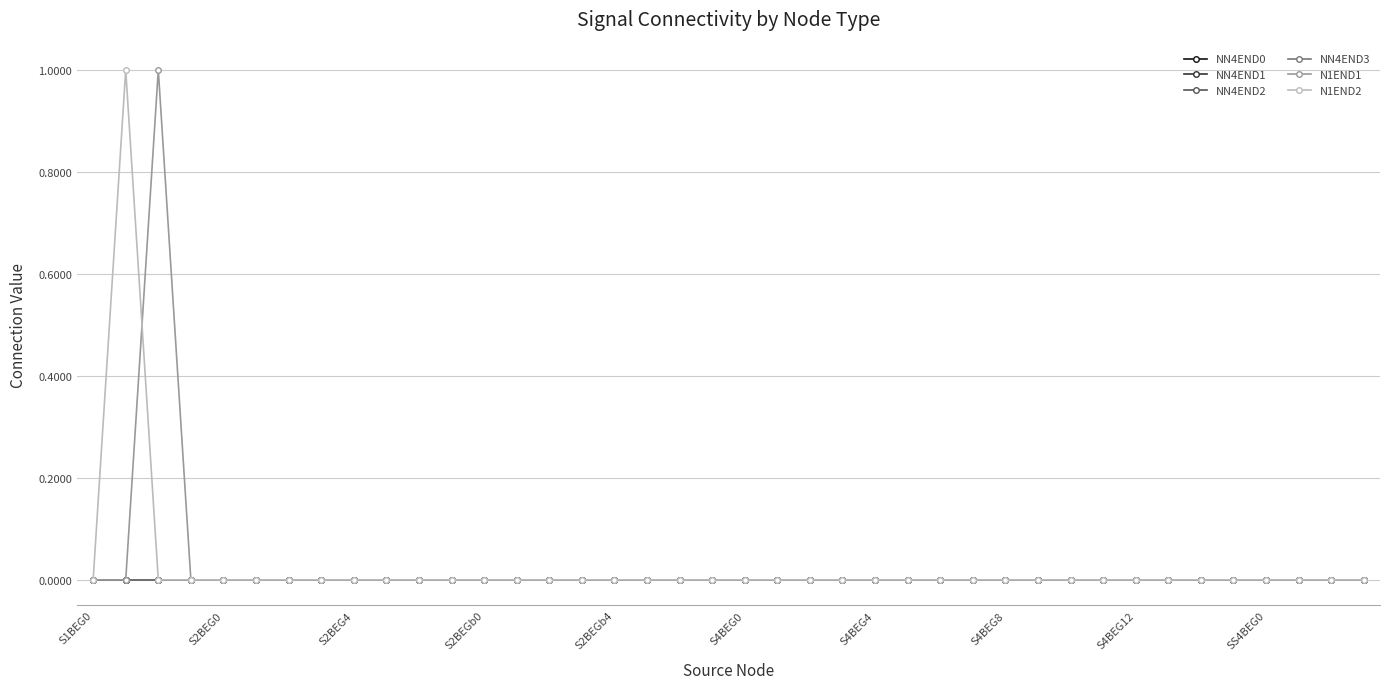

How many lines are shown in the chart?

6